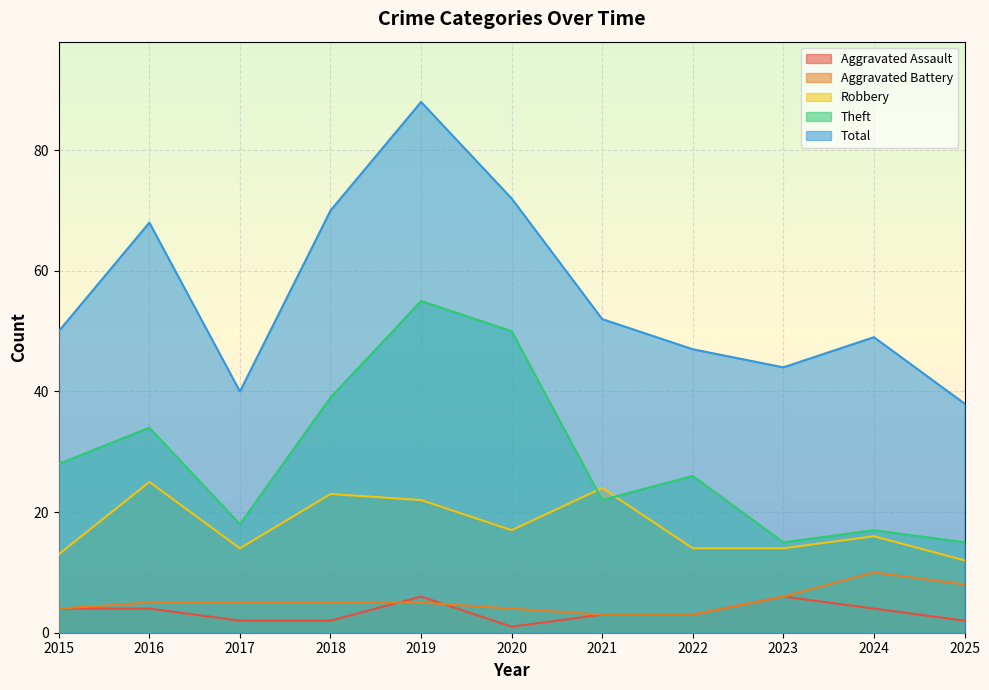

True or false: Aggravated Battery has more than 1 points higher than both neighbors.

False